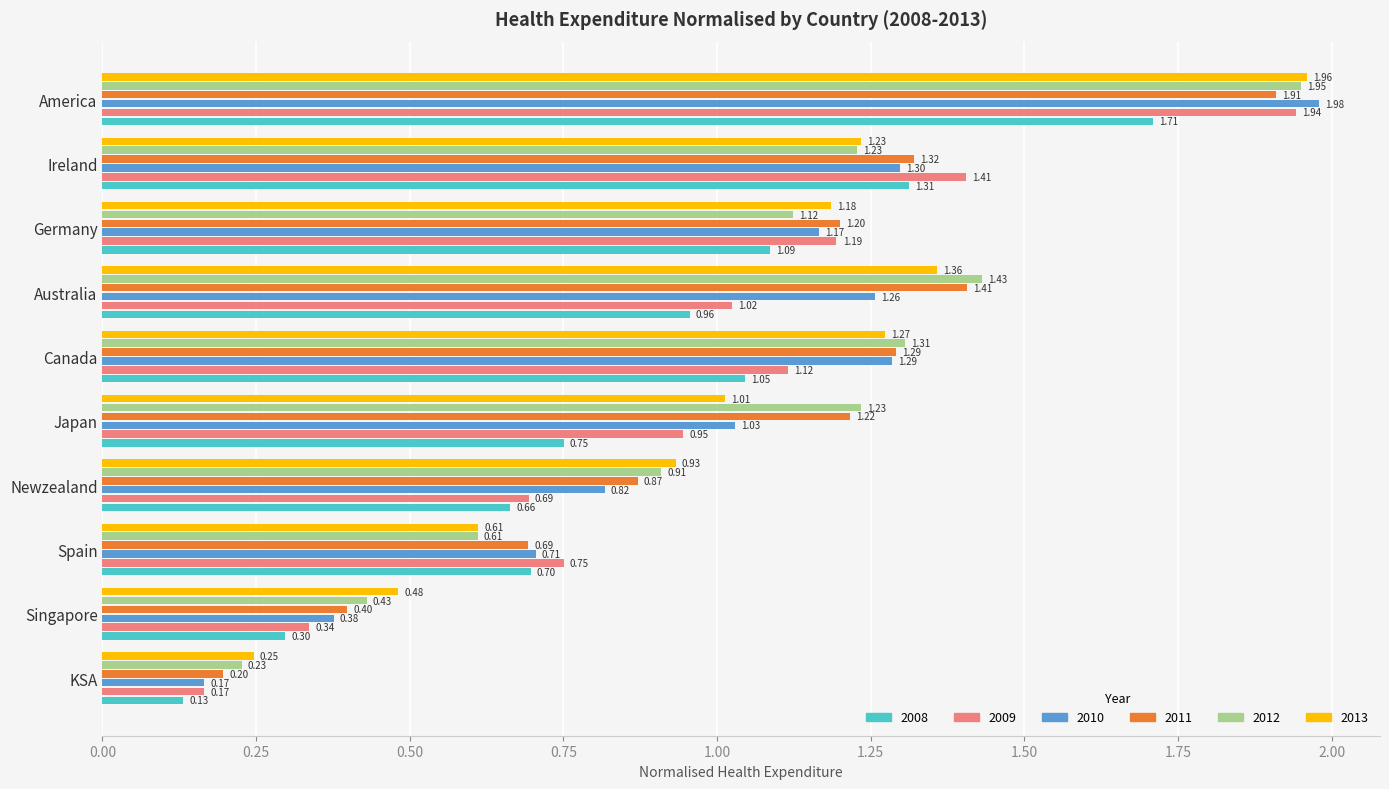

Is the value of 2010 at Canada greater than the value of 2011 at Germany?

Yes